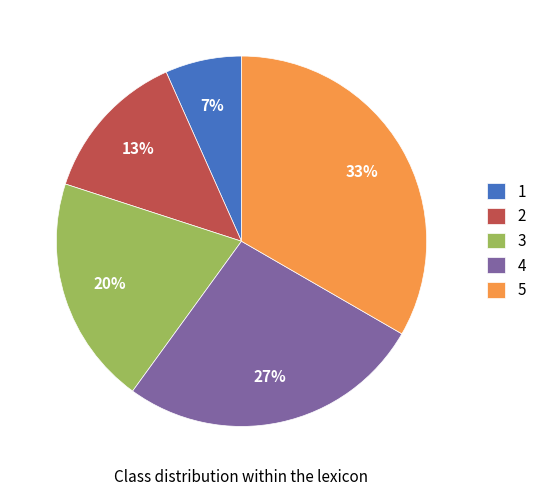

Is 3 the majority of the pie?

No